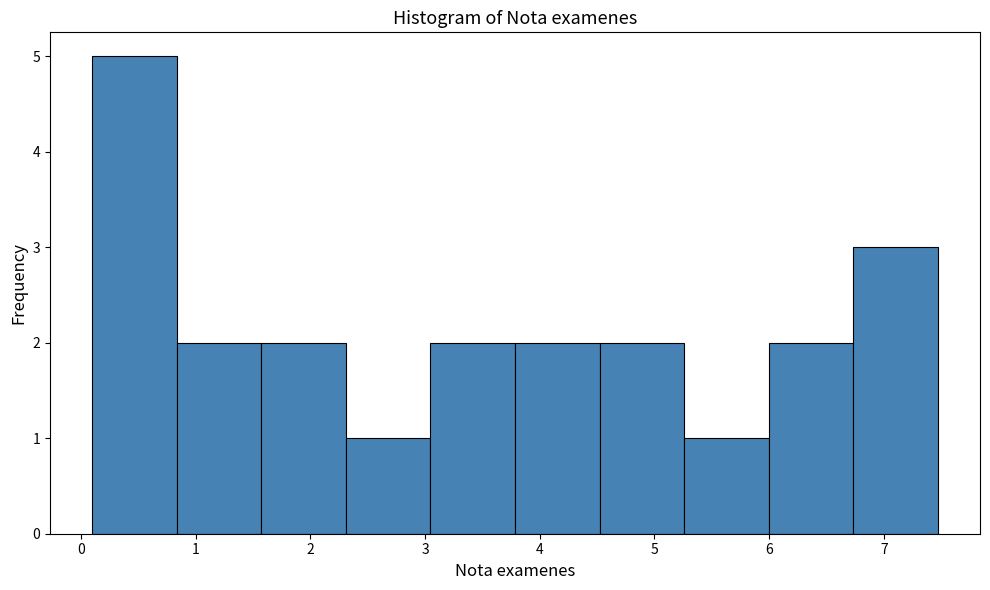

What is the height of the bar covering 0.8 to 1.6 on the x-axis? Neither the bar edges nor the heights are printed on the chart, so give them approximately, as read against the axes.

2